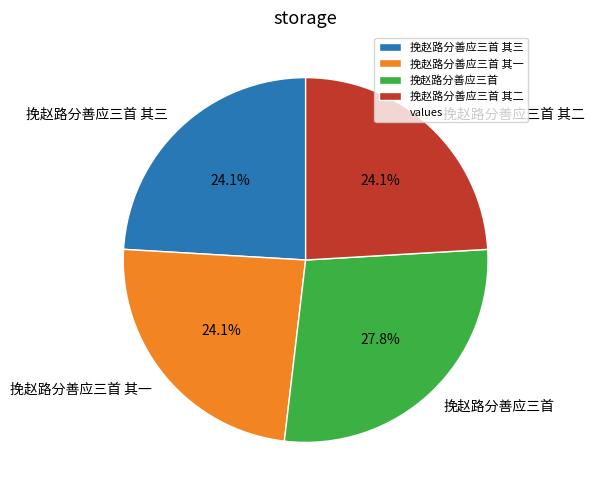

Approximately how many times larger is the value at 挽赵路分善应三首 其二 compared to 挽赵路分善应三首 其一?

1.0